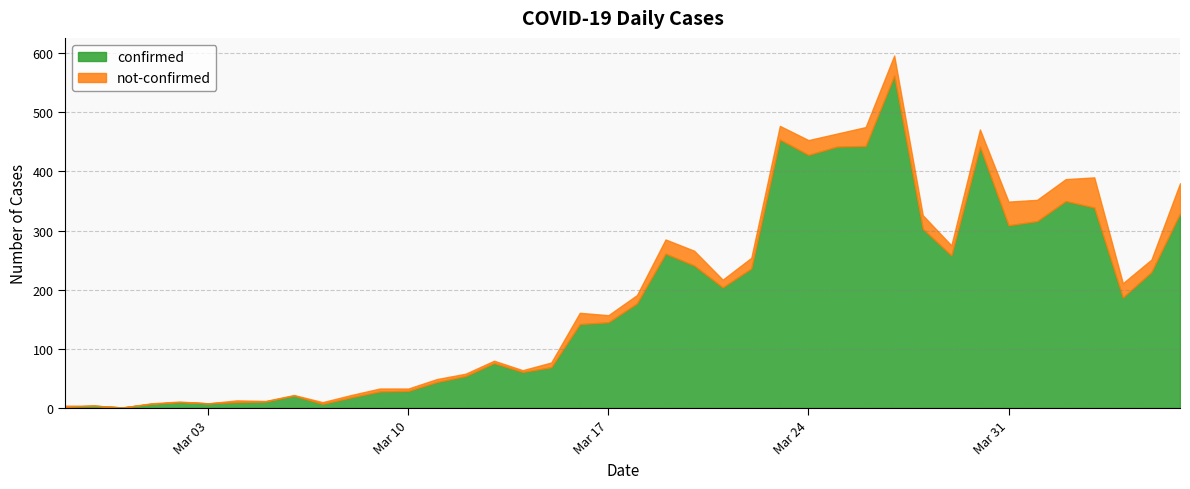

Reading right to left, extract all data points from this chart.

confirmed: 2020-04-06=329	2020-04-05=230	2020-04-04=187	2020-04-03=339	2020-04-02=350	2020-04-01=316	2020-03-31=309	2020-03-30=442	2020-03-29=258	2020-03-28=303	2020-03-27=562	2020-03-26=443	2020-03-25=442	2020-03-24=428	2020-03-23=454	2020-03-22=236	2020-03-21=204	2020-03-20=241	2020-03-19=261	2020-03-18=177	2020-03-17=145	2020-03-16=142	2020-03-15=69	2020-03-14=61	2020-03-13=76	2020-03-12=54	2020-03-11=44	2020-03-10=29	2020-03-09=28	2020-03-08=18	2020-03-07=7	2020-03-06=21	2020-03-05=11	2020-03-04=10	2020-03-03=8	2020-03-02=10	2020-03-01=7	2020-02-29=1	2020-02-28=4	2020-02-27=2
not-confirmed: 2020-04-06=51	2020-04-05=21	2020-04-04=24	2020-04-03=51	2020-04-02=37	2020-04-01=36	2020-03-31=40	2020-03-30=29	2020-03-29=17	2020-03-28=23	2020-03-27=34	2020-03-26=32	2020-03-25=22	2020-03-24=25	2020-03-23=23	2020-03-22=18	2020-03-21=13	2020-03-20=25	2020-03-19=24	2020-03-18=14	2020-03-17=12	2020-03-16=19	2020-03-15=8	2020-03-14=3	2020-03-13=4	2020-03-12=4	2020-03-11=5	2020-03-10=4	2020-03-09=5	2020-03-08=4	2020-03-07=3	2020-03-06=1	2020-03-05=1	2020-03-04=3	2020-03-03=0	2020-03-02=1	2020-03-01=1	2020-02-29=0	2020-02-28=0	2020-02-27=2